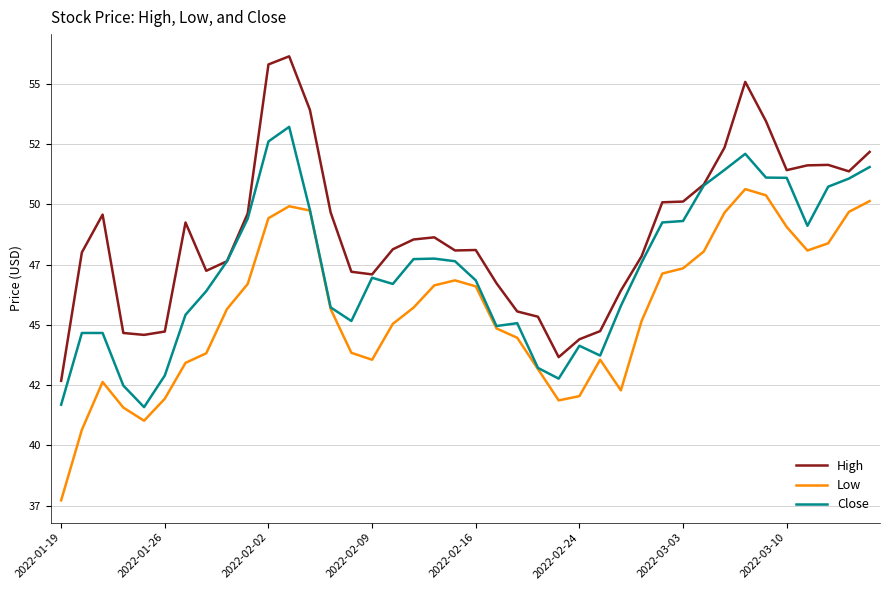

What are all the series names shown in the legend?

High, Low, Close